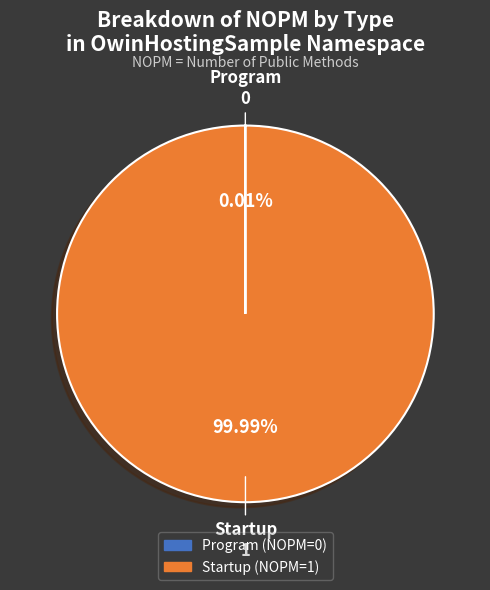

Which category has the biggest portion of the pie?

Startup